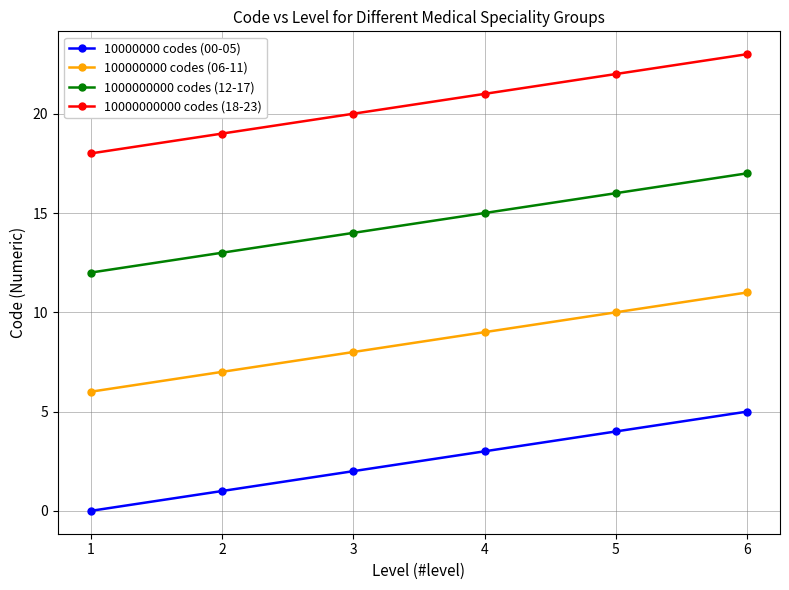

Rank the series by their average value, from lowest to highest.

10000000 codes (00-05), 100000000 codes (06-11), 1000000000 codes (12-17), 10000000000 codes (18-23)